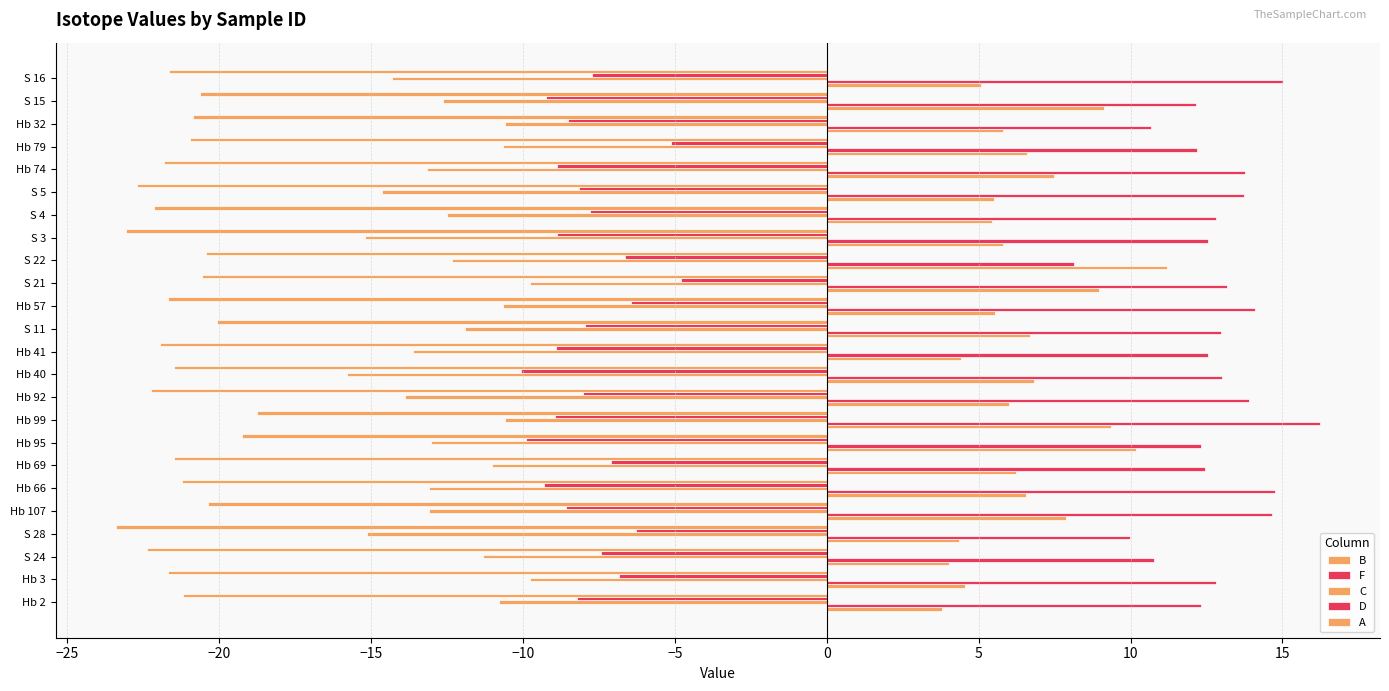

How many categories are shown in the chart?

24